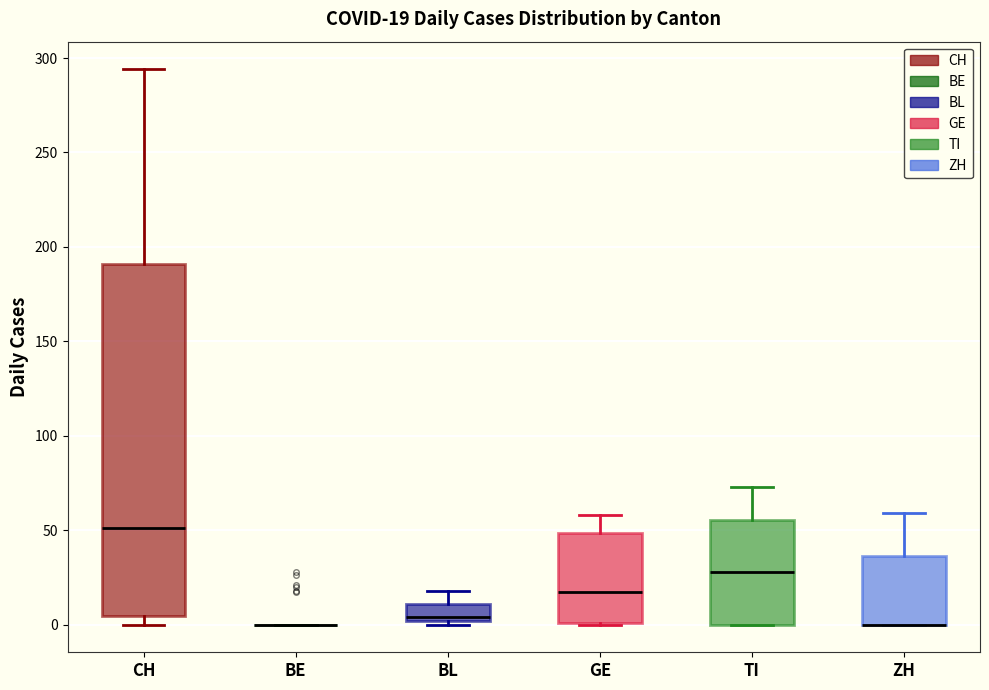

Which box is the tallest, from its lower edge to its upper edge?

CH